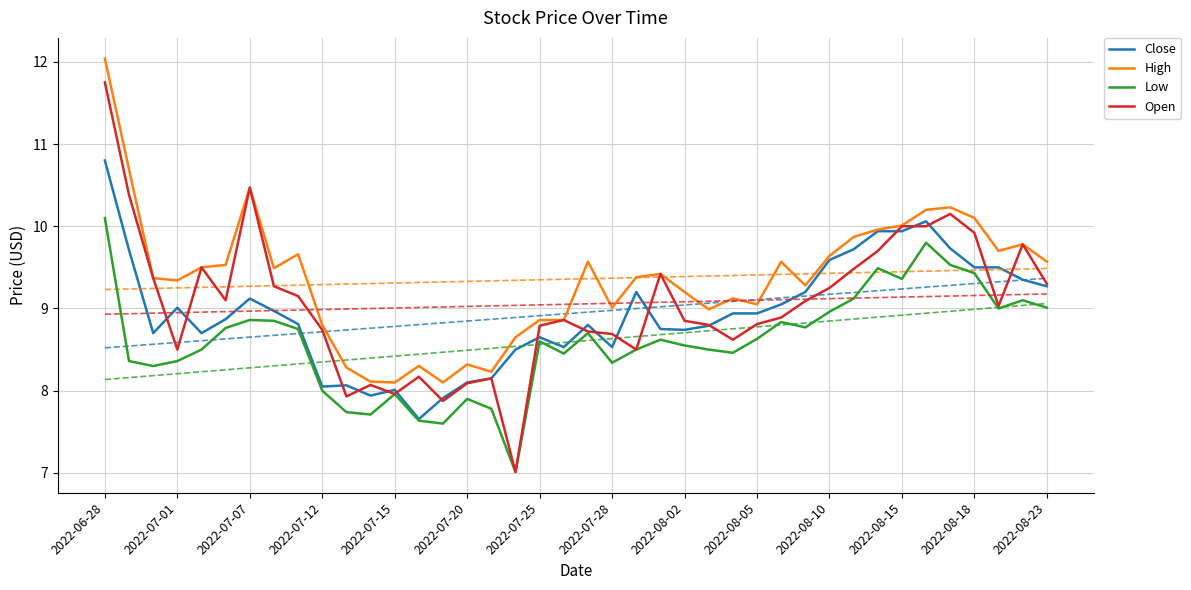

At which label does Low reach its peak?

2022-06-28